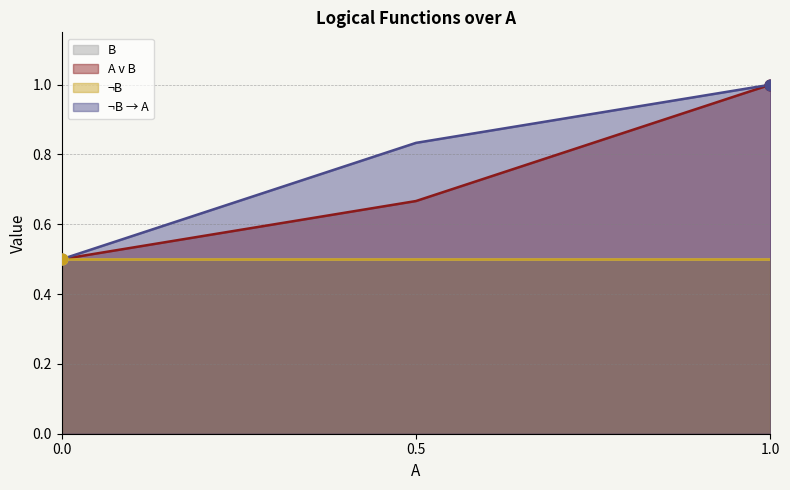

At which category is the sum across all series the highest?

1.0